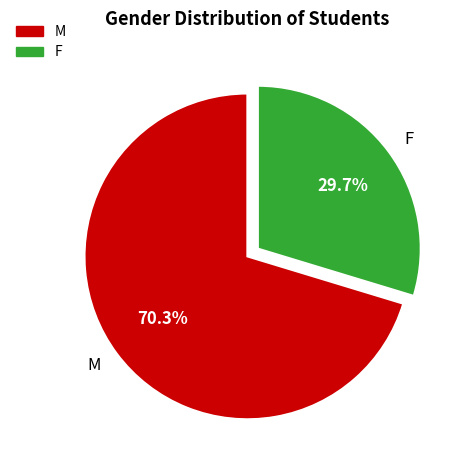

Is there a majority slice in this chart?

Yes